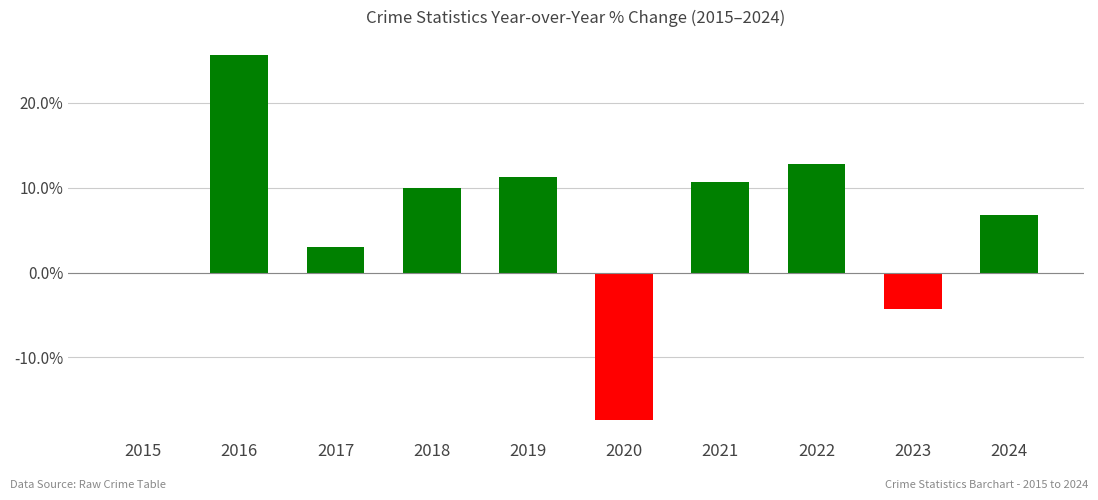

Which label corresponds to the largest value in the chart?

2016